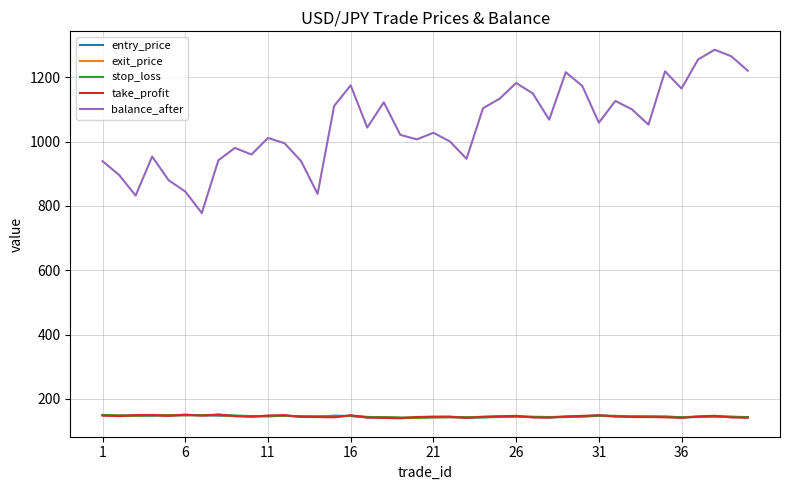

True or false: take_profit and balance_after intersect in this chart.

False